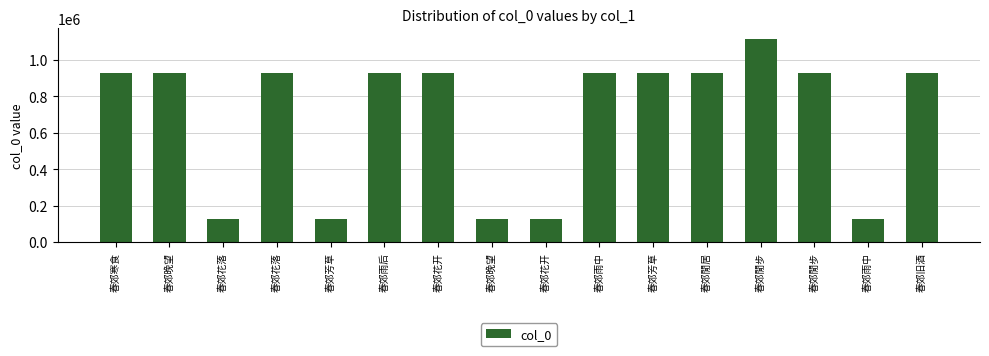

Rank the categories by value from lowest to highest.

春郊雨中, 春郊花开, 春郊花落, 春郊芳草, 春郊晚望, 春郊雨中, 春郊旧酒, 春郊閒步, 春郊雨后, 春郊花落, 春郊晚望, 春郊花开, 春郊閒居, 春郊芳草, 春郊寒食, 春郊閒步